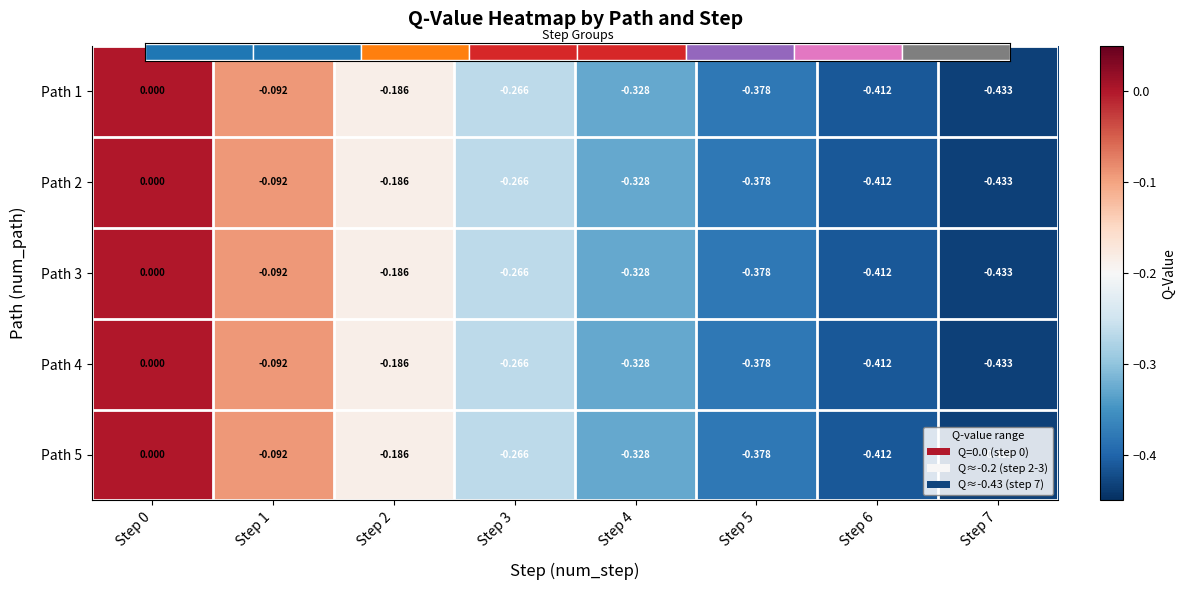

Count the number of data series in this chart.

5